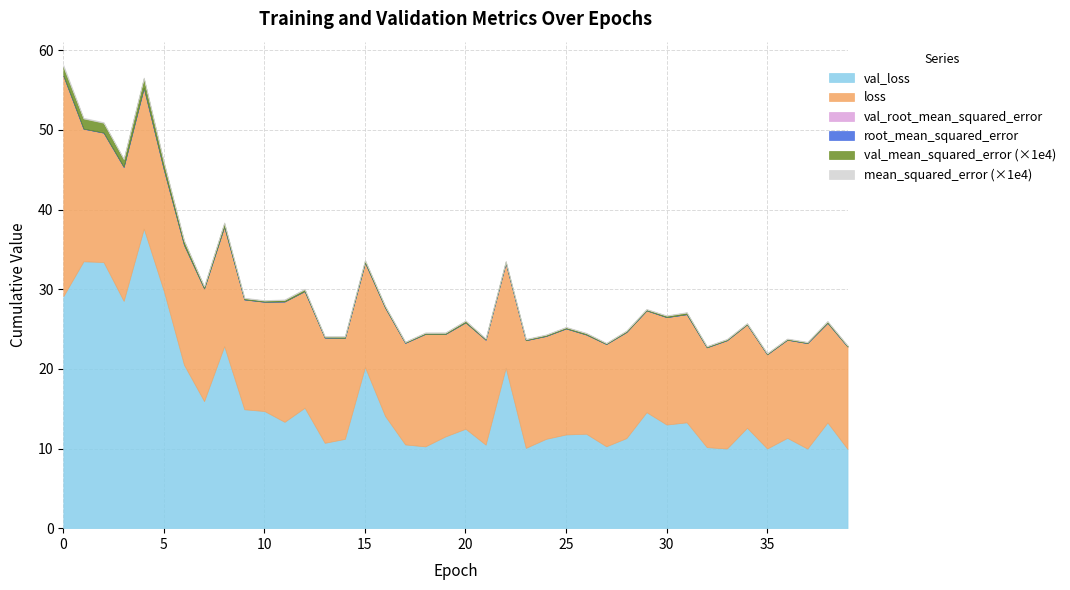

What is the sum of all val_loss values?

635.6